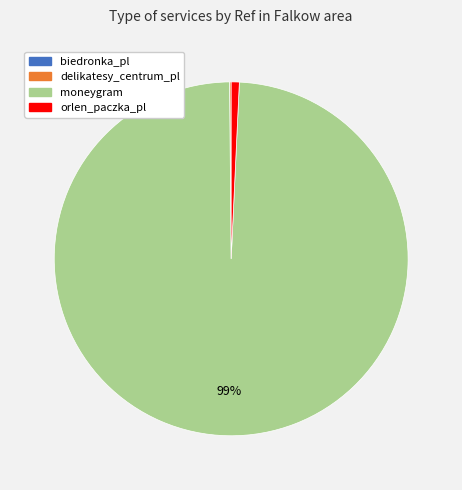

Which category has the biggest portion of the pie?

moneygram